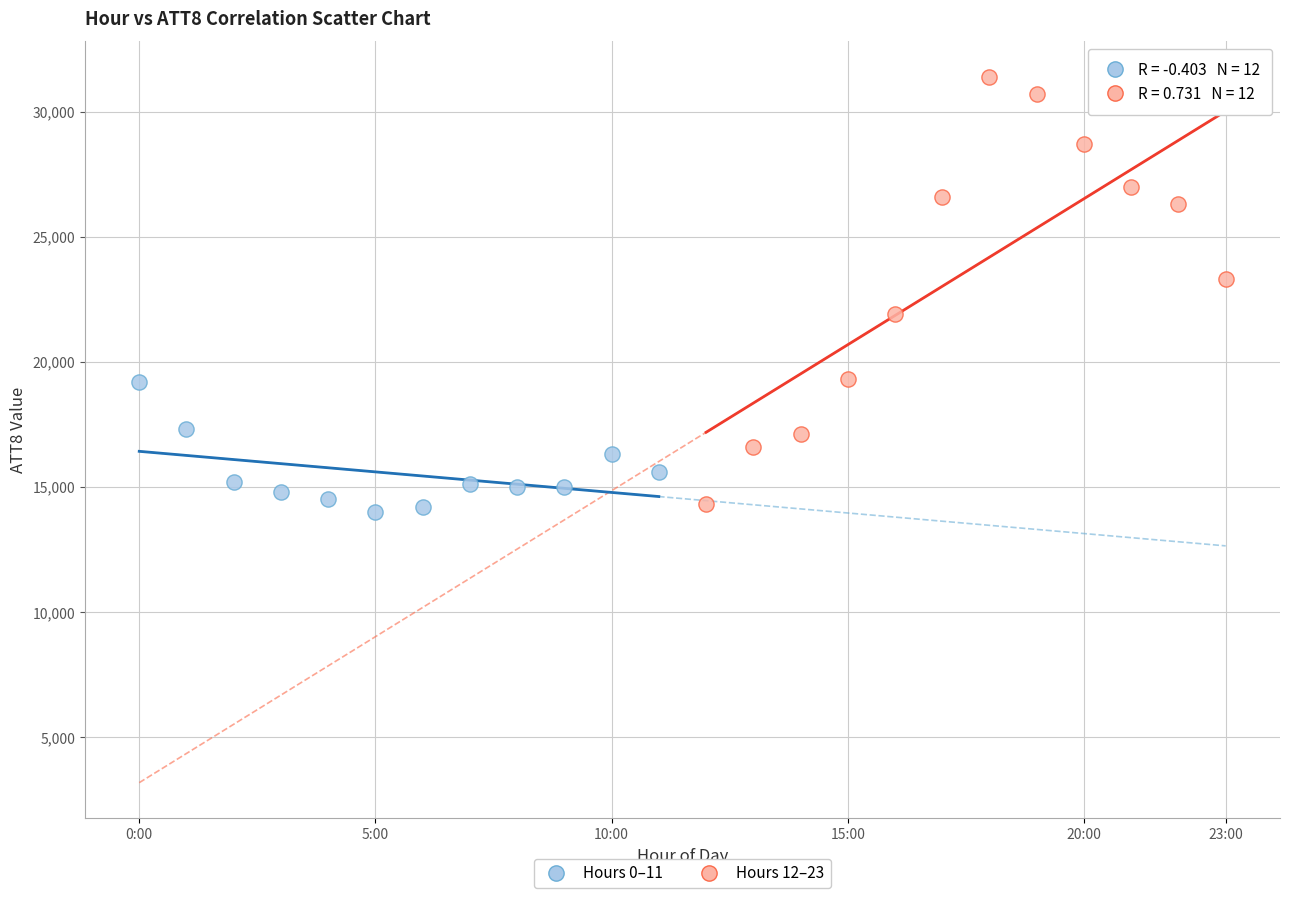

Which series has the widest spread of Y values?

Hours 12–23